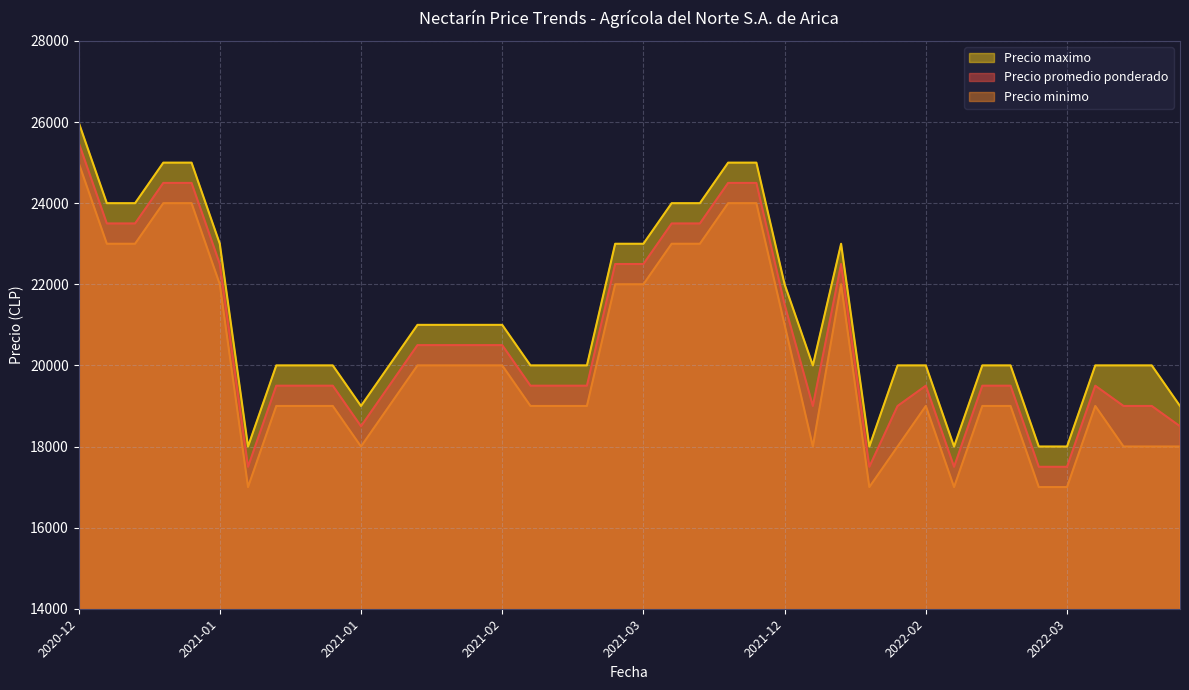

Is the value of Precio maximo at 2020-12-04 greater than the value of Precio promedio ponderado at 2021-02-17?

Yes